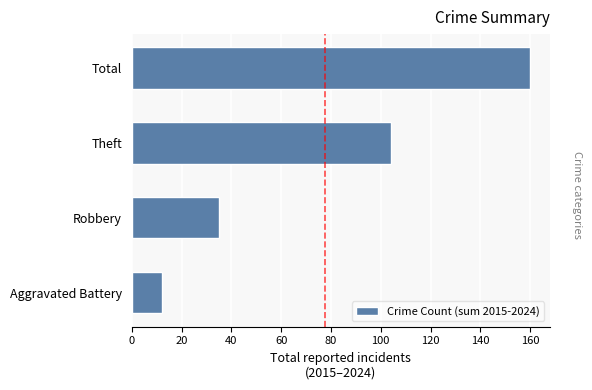

At which label is the value closest to 86?

Theft